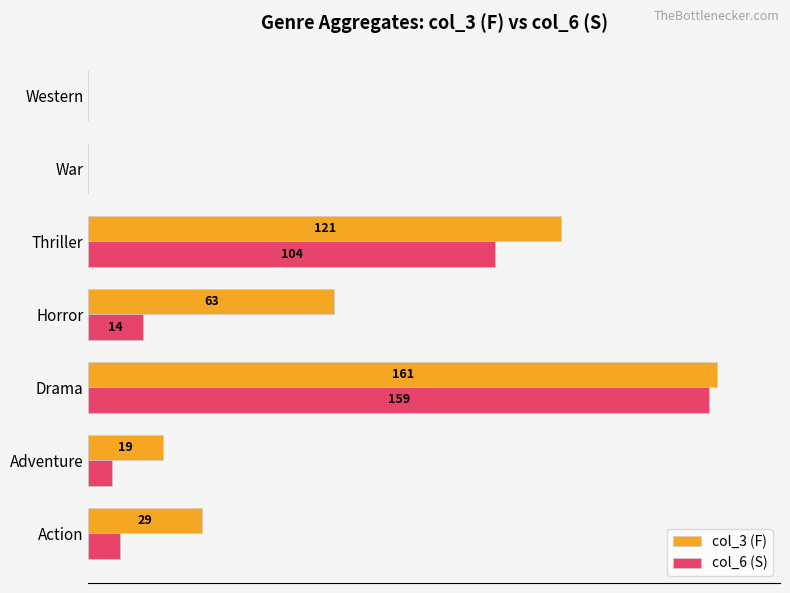

What are all the series names shown in the legend?

col_3 (F), col_6 (S)